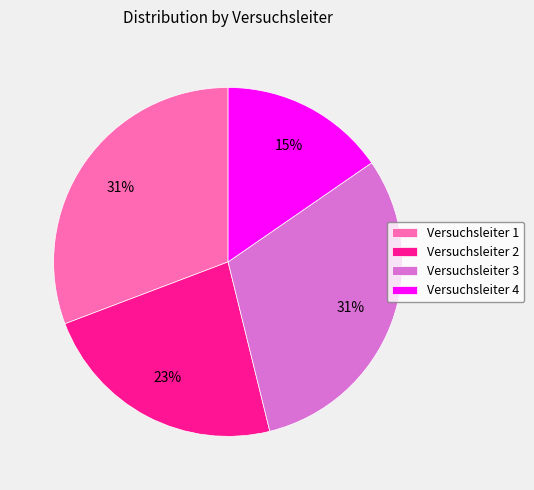

How many slices are in this pie chart?

4